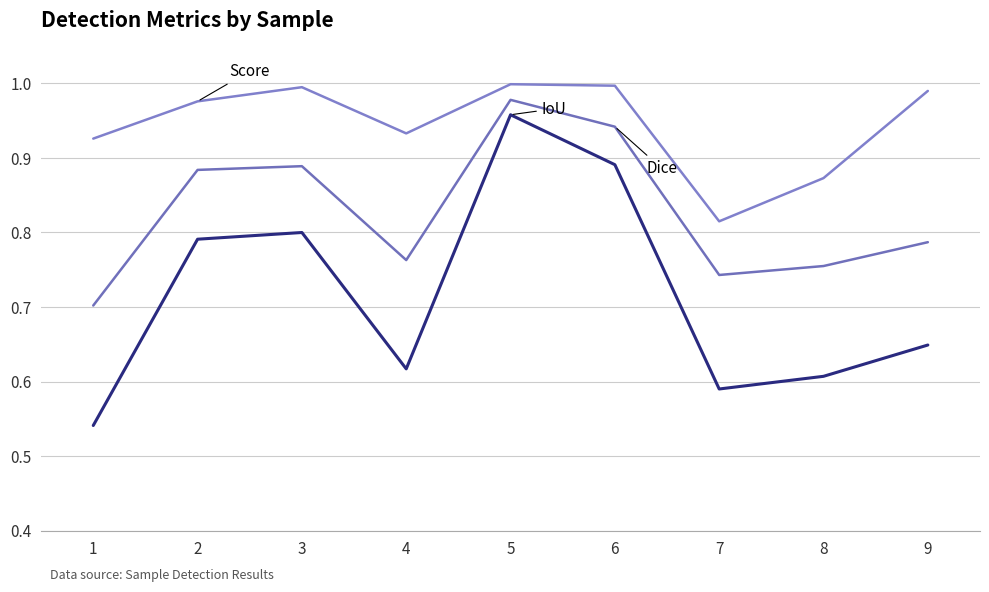

How many lines are shown in the chart?

3